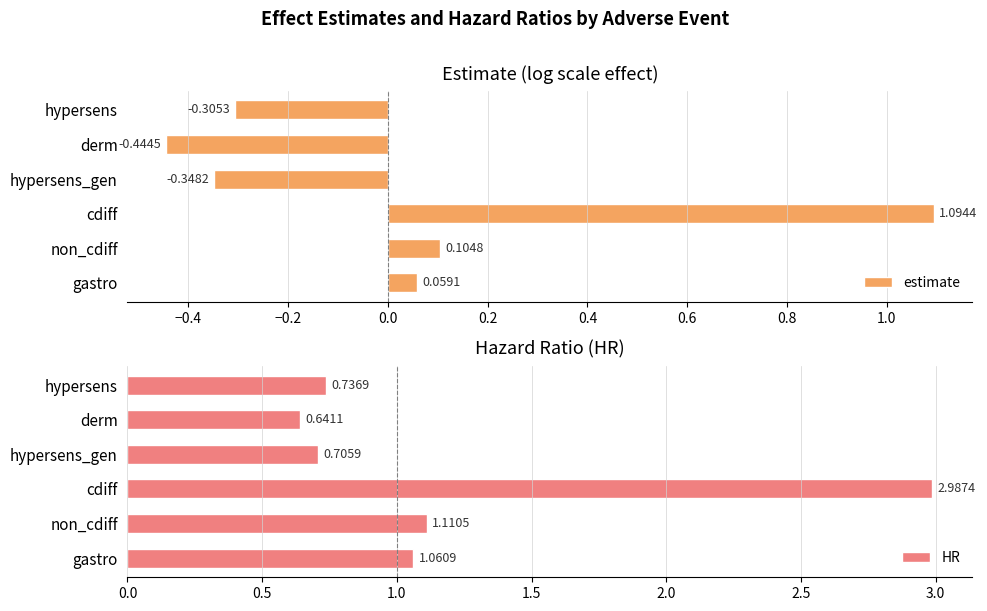

What is the difference between the estimate values at gastro and hypersens_gen?

0.4